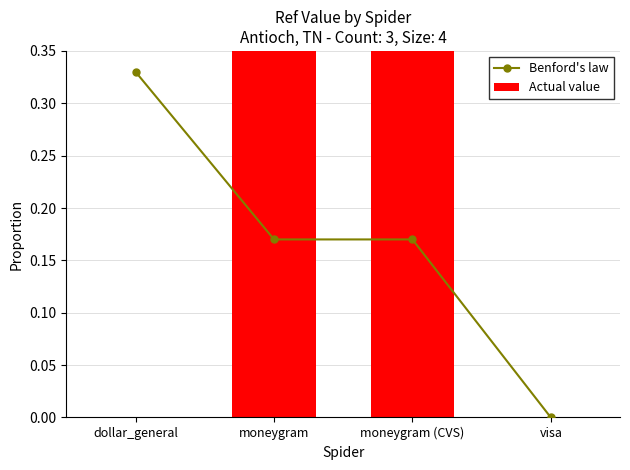

What is the greatest value displayed?

0.5